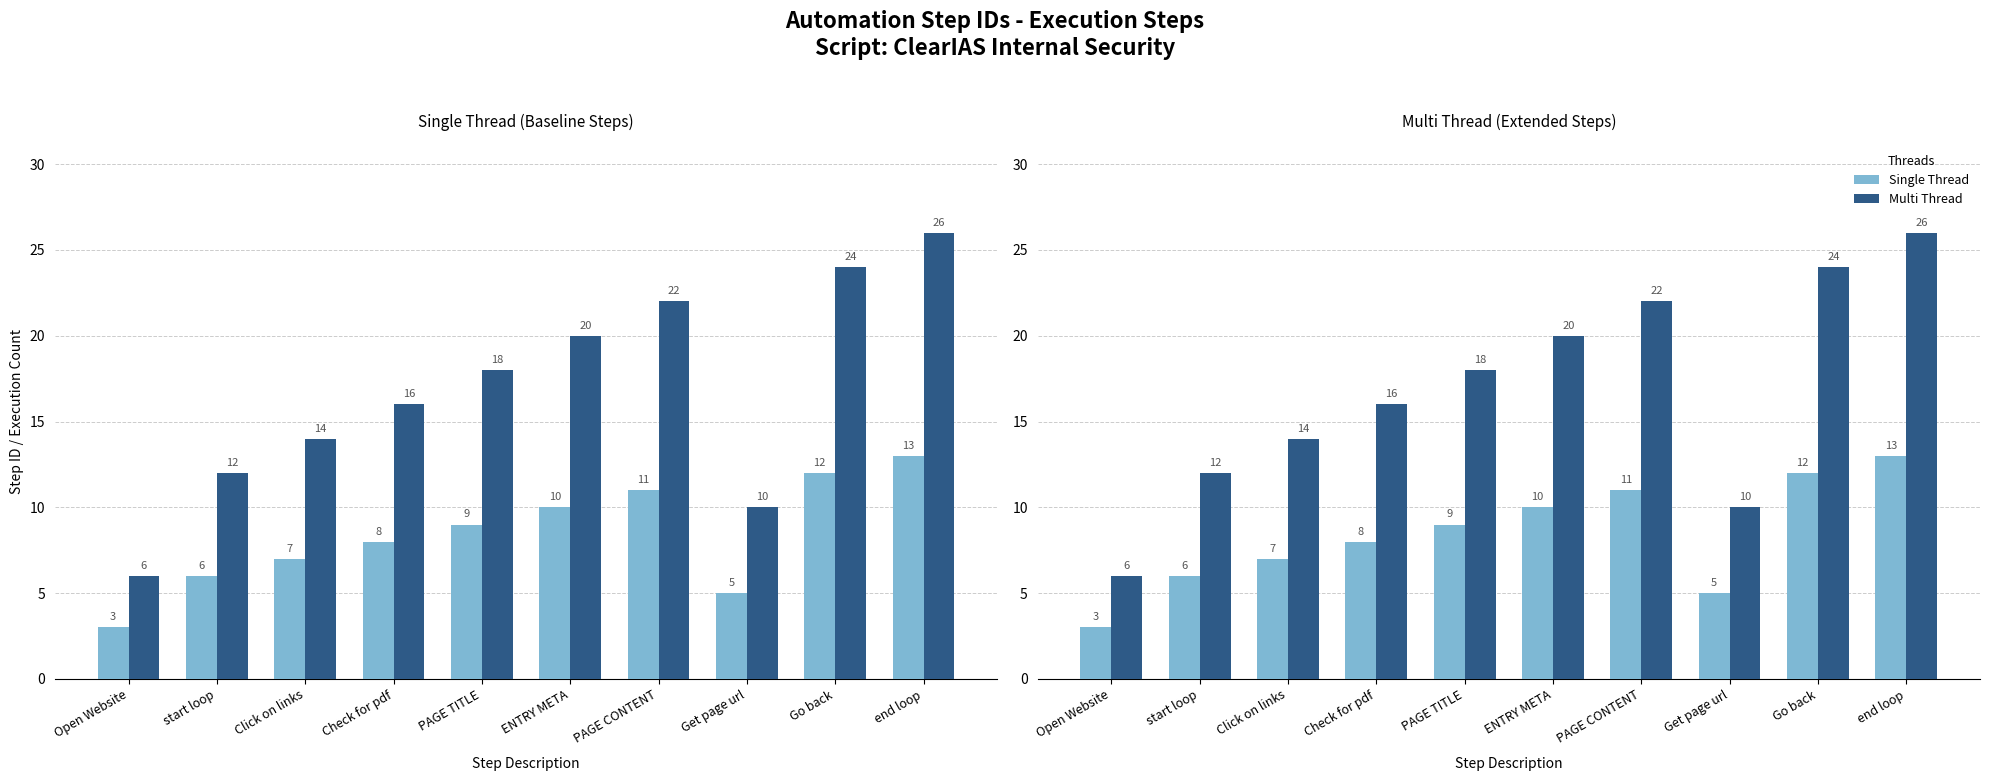

What position from the right is PAGE CONTENT?

4